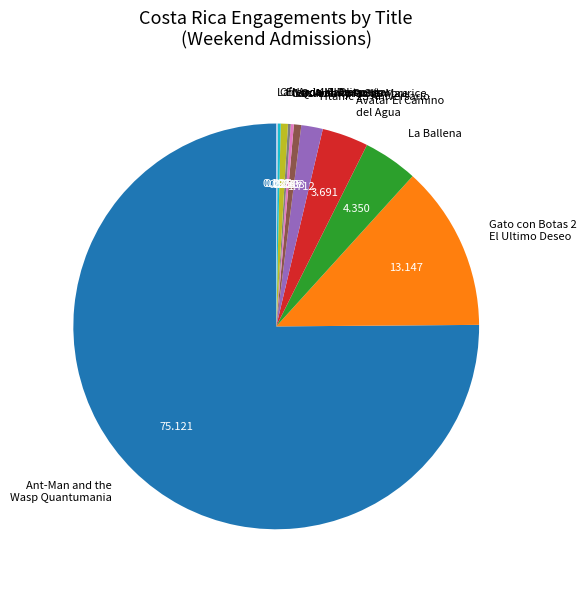

What is the majority slice?

Ant-Man and the Wasp Quantumania